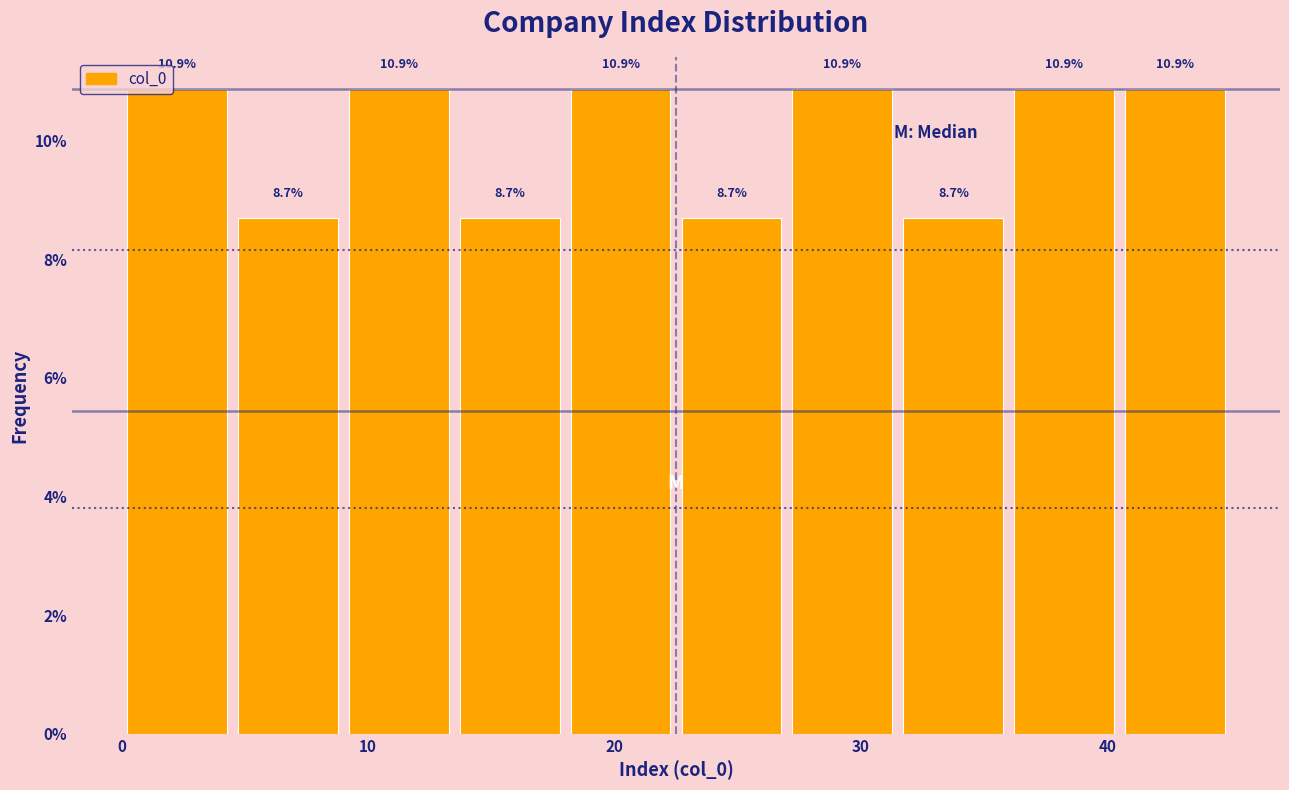

Reading left to right, list every bar in this chart as the range it spans on the x-axis followed by its height. The bar edges are not printed on the chart, so give them approximately, as read against the axis.

0.0 to 4.5: 10.9
4.5 to 9.0: 8.7
9.0 to 13.5: 10.9
13.5 to 18.0: 8.7
18.0 to 22.5: 10.9
22.5 to 27.0: 8.7
27.0 to 31.5: 10.9
31.5 to 36.0: 8.7
36.0 to 40.5: 10.9
40.5 to 45.0: 10.9